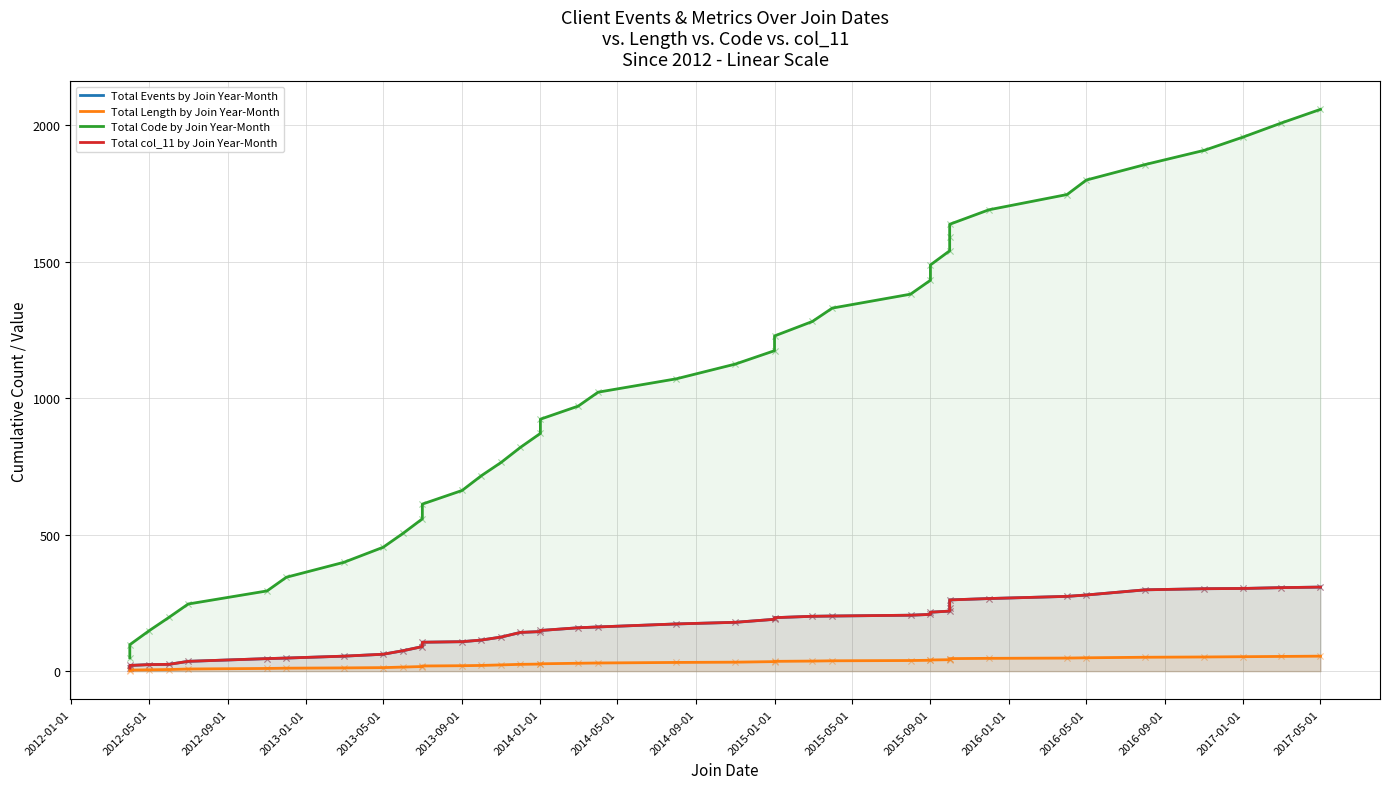

Which series contains the lowest Y value?

Total Length by Join Year-Month